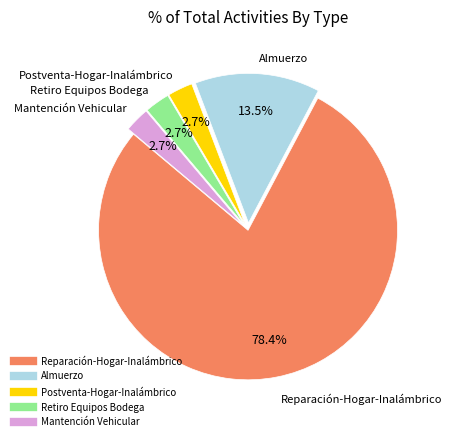

Approximately how many times larger is the value at Reparación-Hogar-Inalámbrico compared to Mantención Vehicular?

29.0